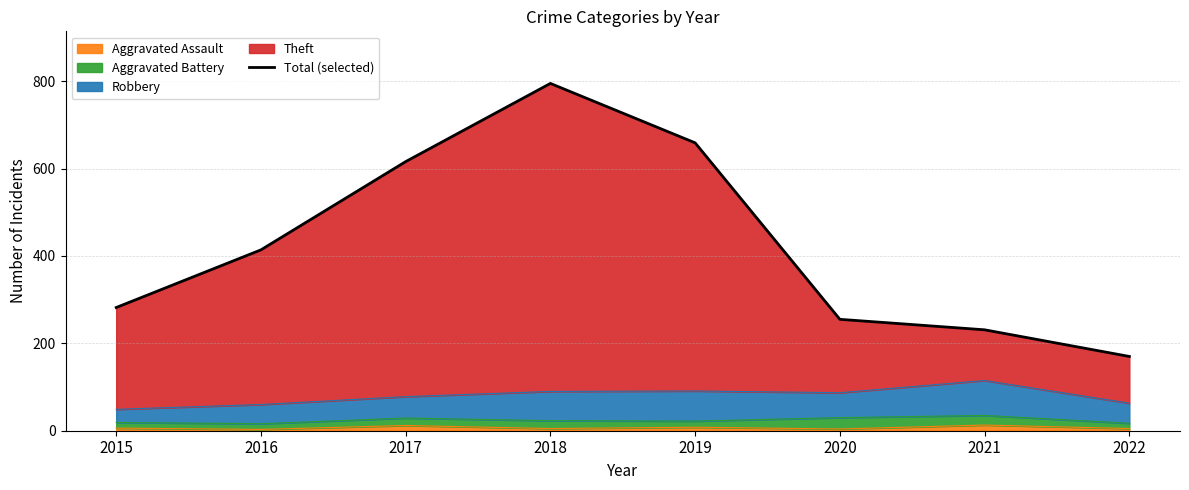

The chart shows a value of 456 at 2015. True or false?

False